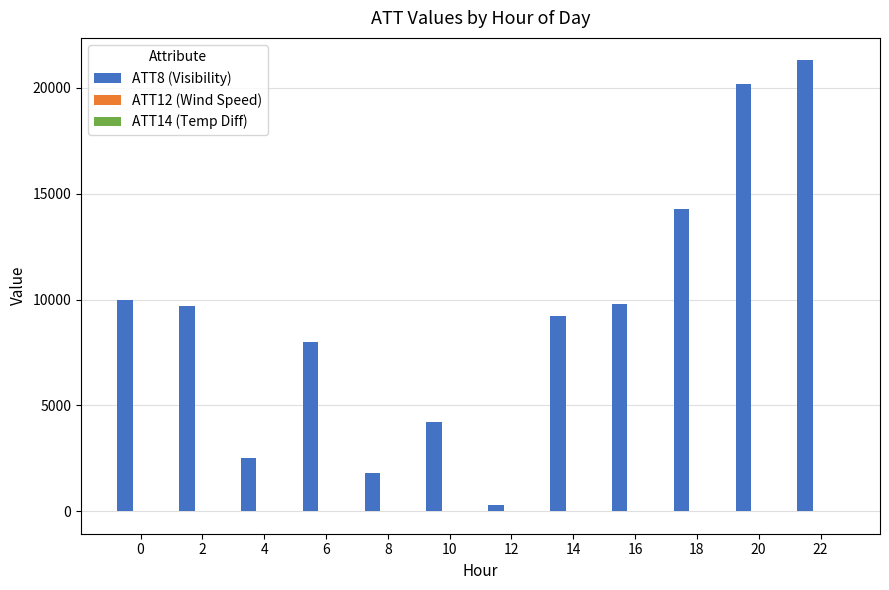

What is the maximum value shown in the chart?

21300.0